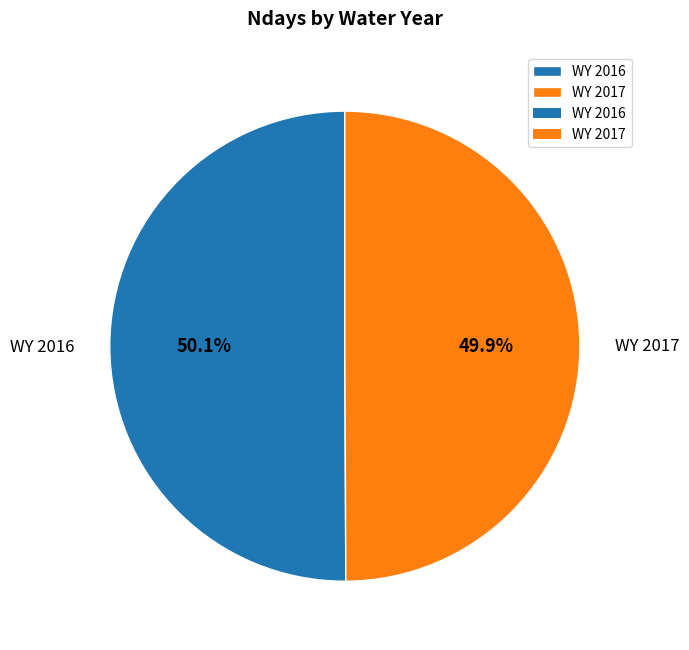

What is the ratio of the value at WY 2017 to the value at WY 2016?

1.0